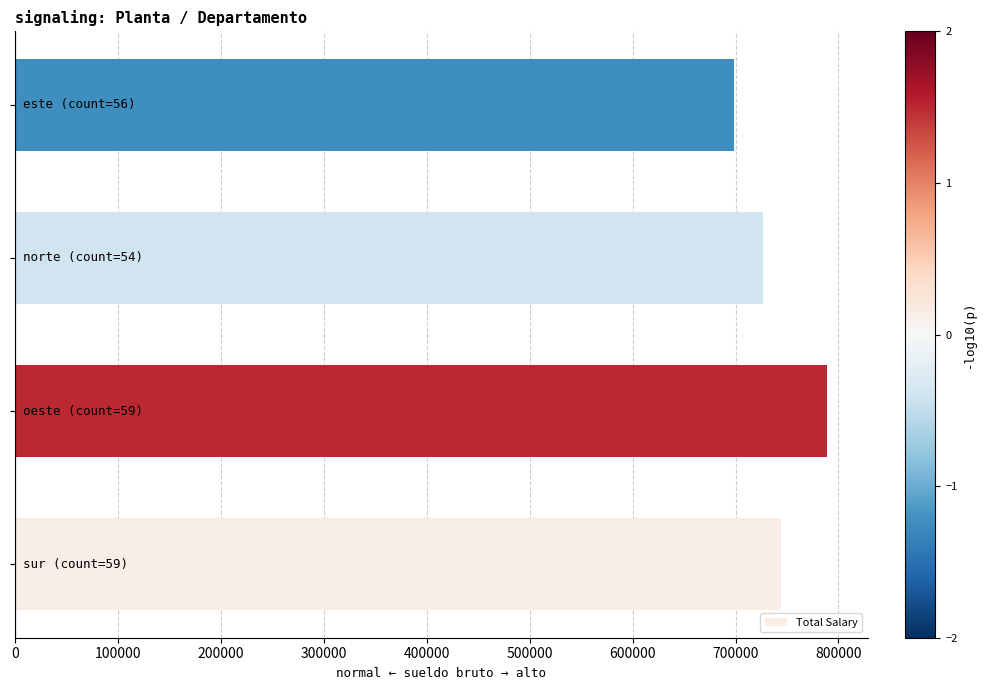

What is the difference between the maximum and minimum values?

90320.2